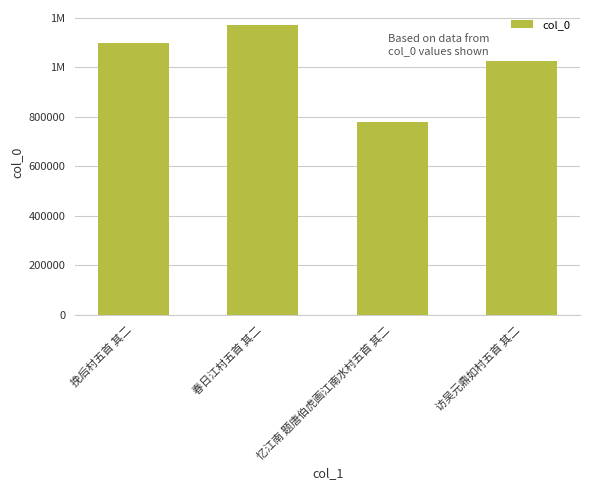

Are the bars grouped side by side (vs. stacked)?

No